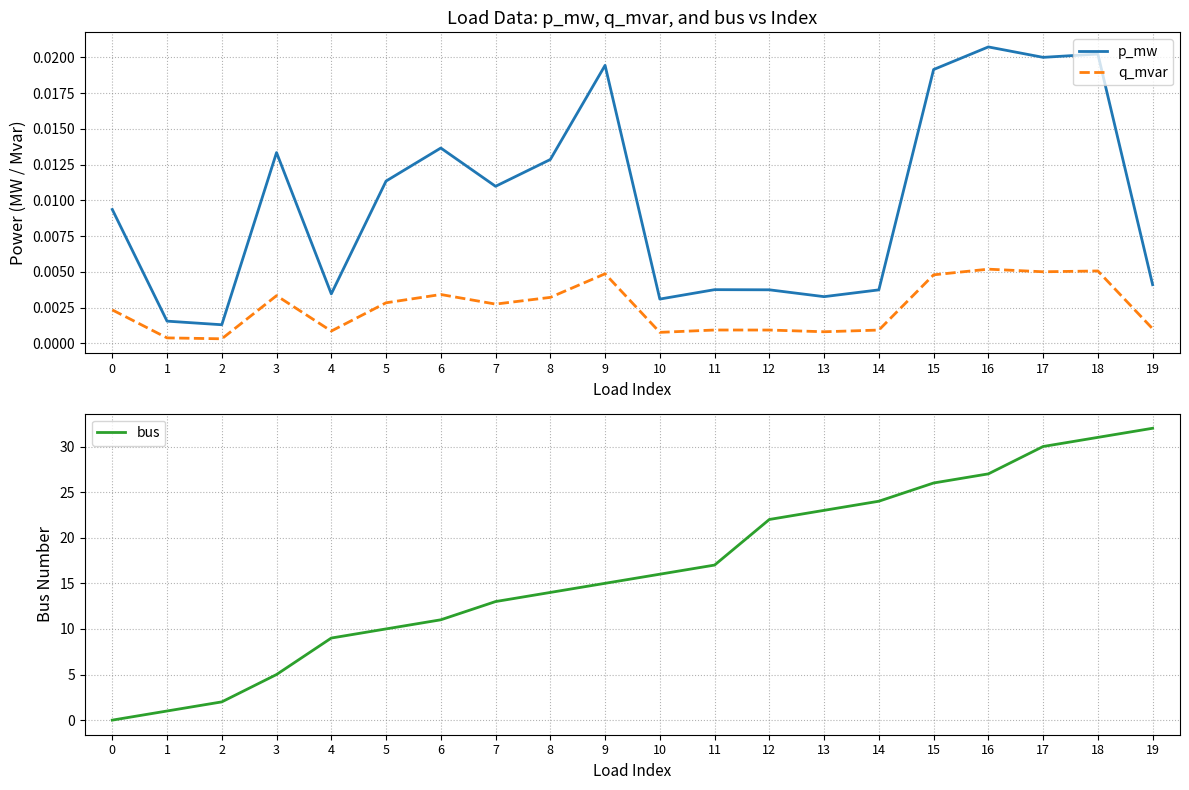

True or false: p_mw and q_mvar cross at least once.

False